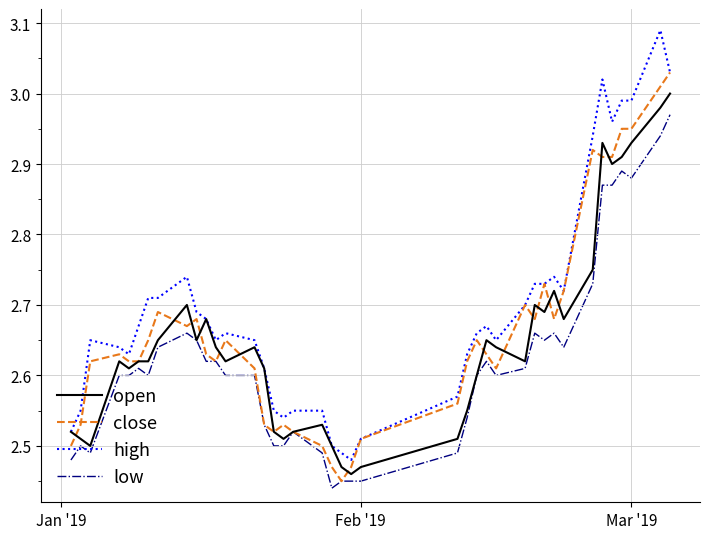

Does the chart have visible grid lines?

Yes